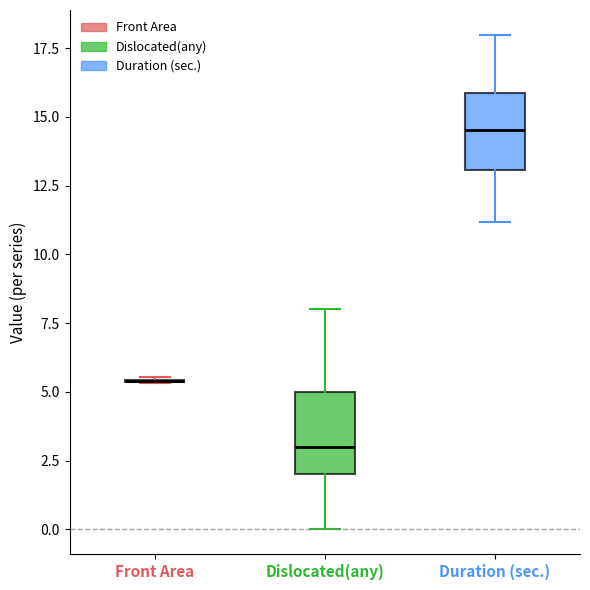

Reading left to right, transcribe this box plot: for each box, give where its median line is, the range the box spans, and where its two whiskers end, as read against the y-axis. The values are not printed on the chart, so give them approximately, as read against the axis.

Front Area: box collapsed to a line at 5.5, whiskers 5.5 to 5.5
Dislocated(any): median 3.0, box 2.0 to 5.0, whiskers 0.0 to 8.0
Duration (sec.): median 14.5, box 13.0 to 16.0, whiskers 11.0 to 18.0